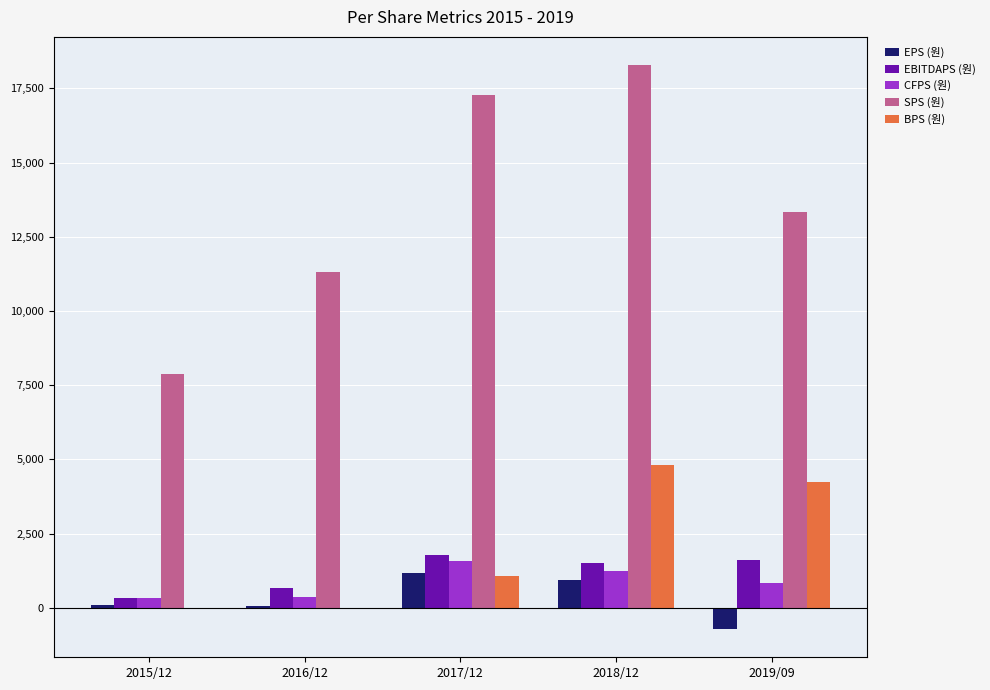

Which series has the largest total across all categories?

SPS (원)